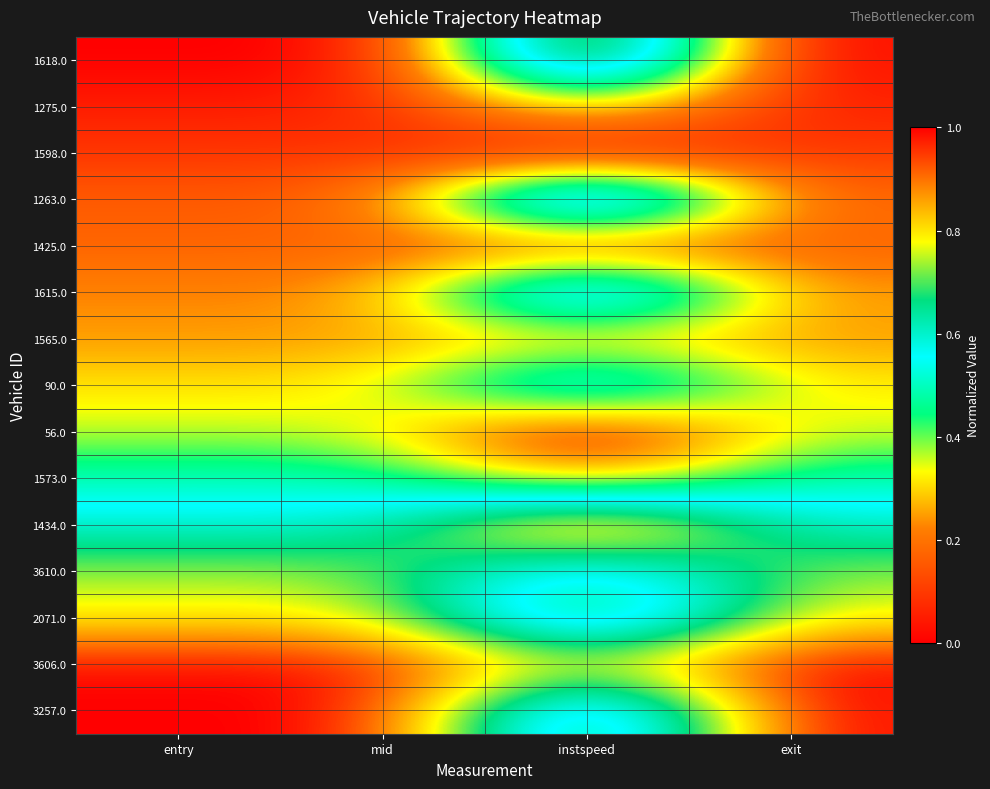

Which label corresponds to the largest value in the chart?

instspeed